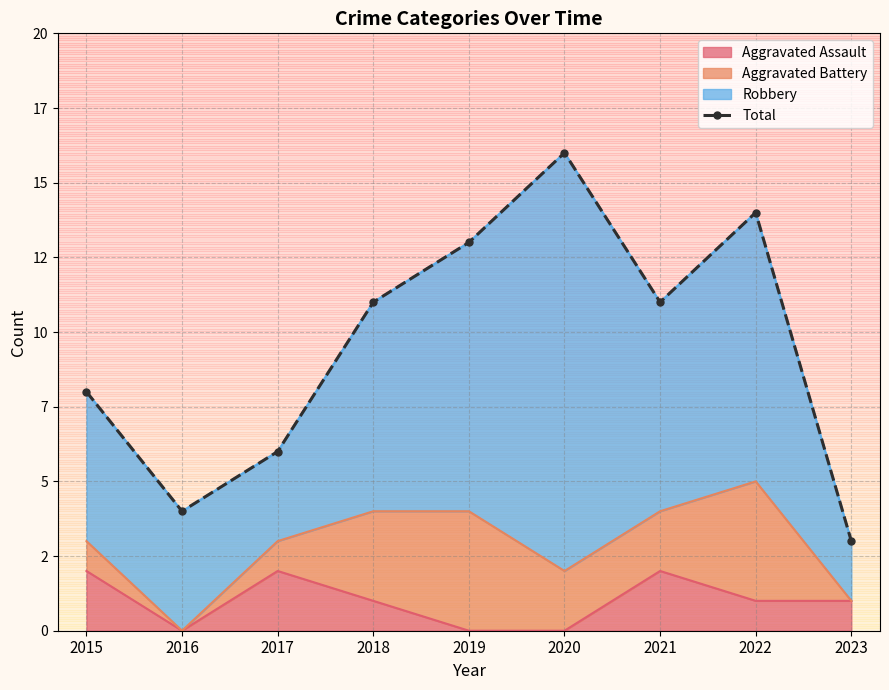

The value at 2022 is 8. True or false?

False